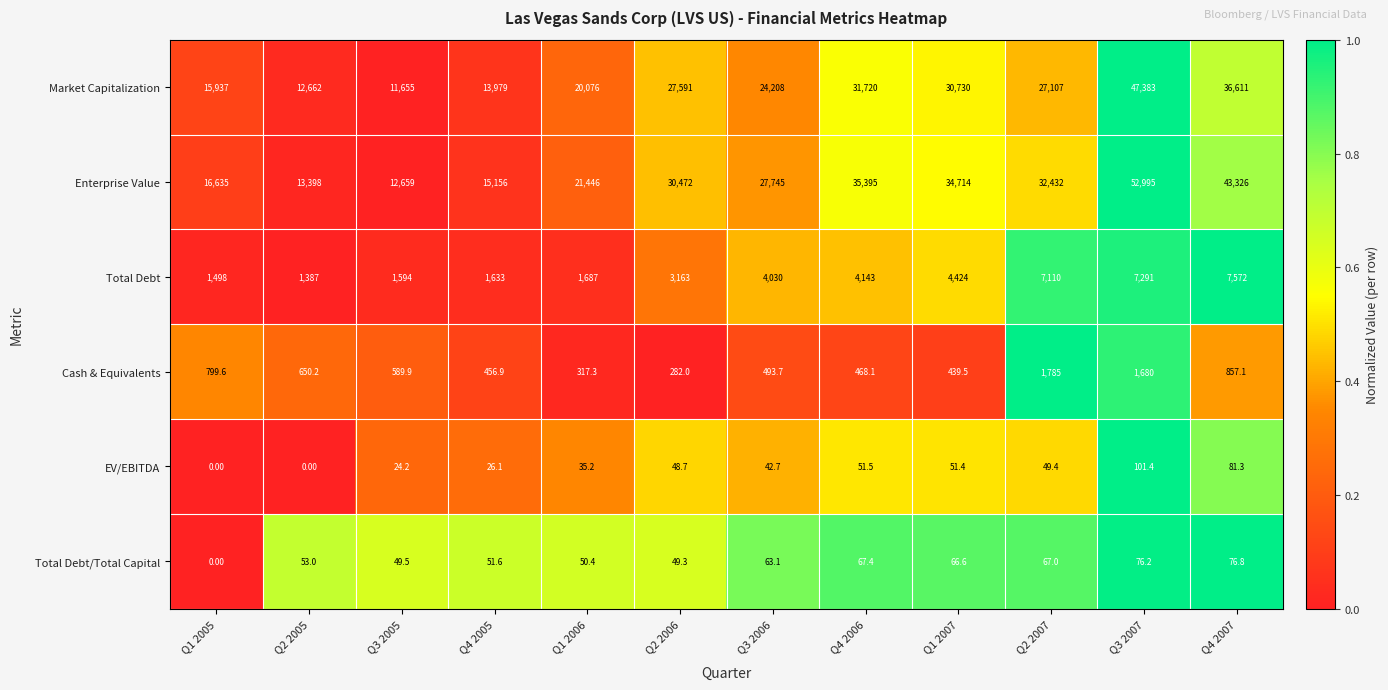

At how many categories does at least one series exceed 17245?

8